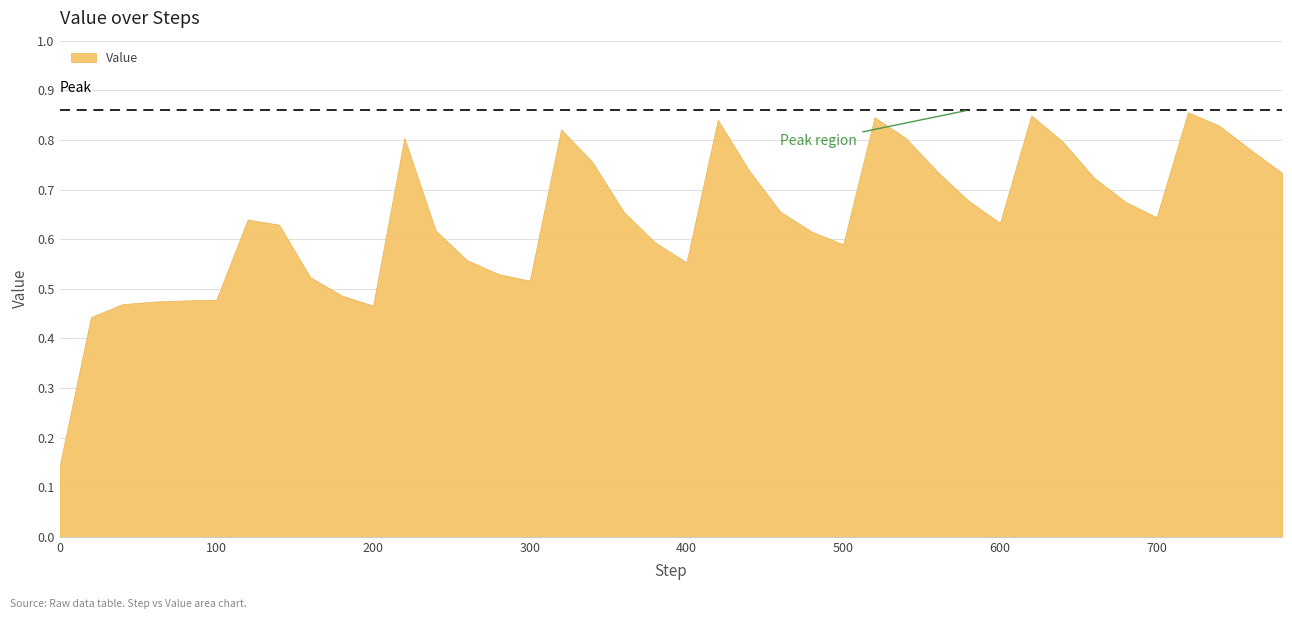

What is the sum of the values at 240 and 180?

1.1